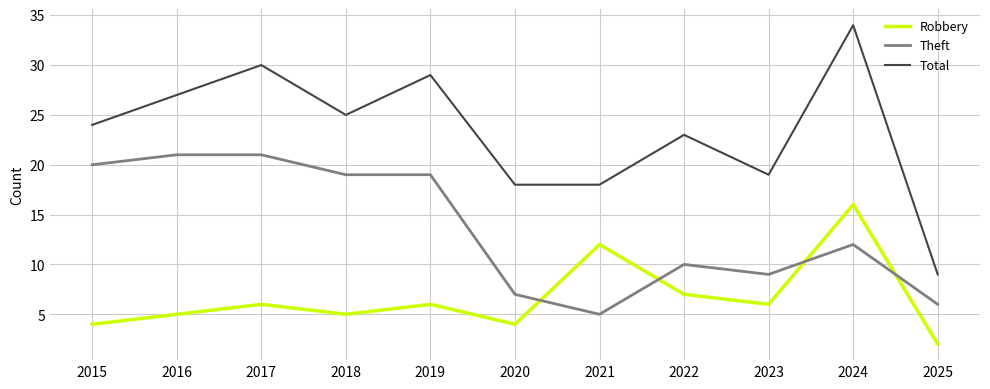

Which series has the largest total across all categories?

Total